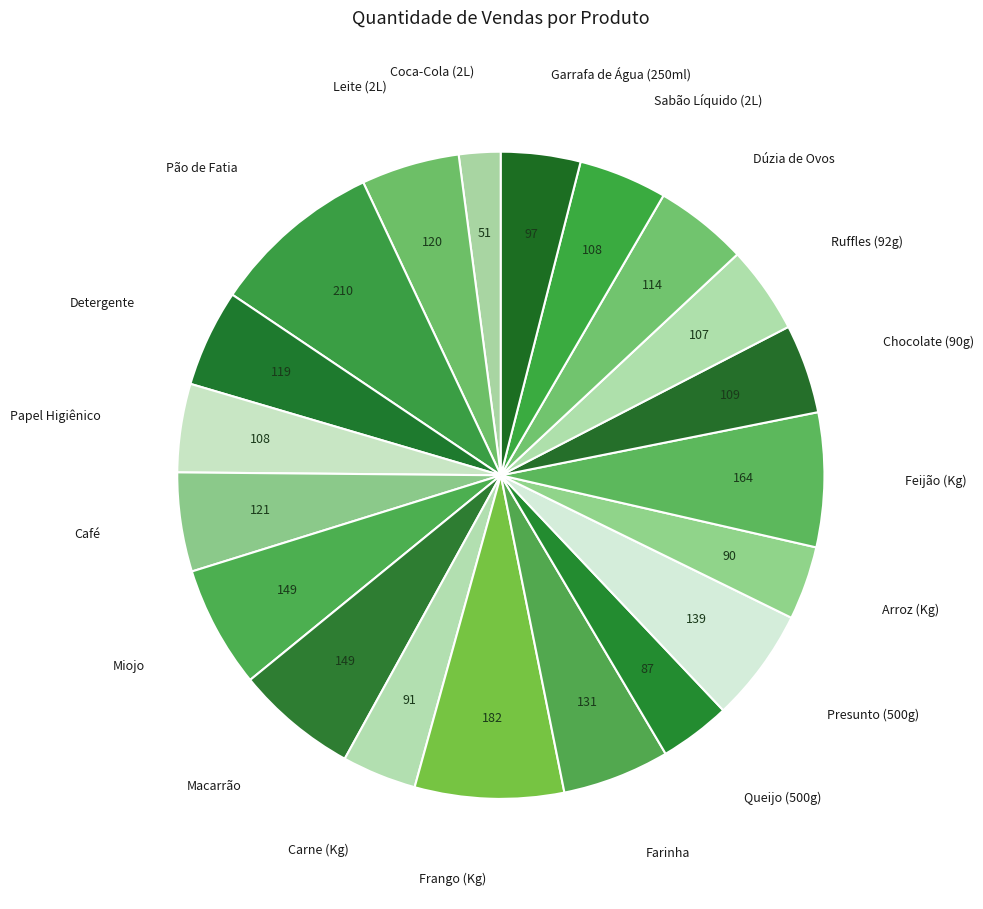

True or false: Garrafa de Água (250ml) accounts for 4% of the total.

True